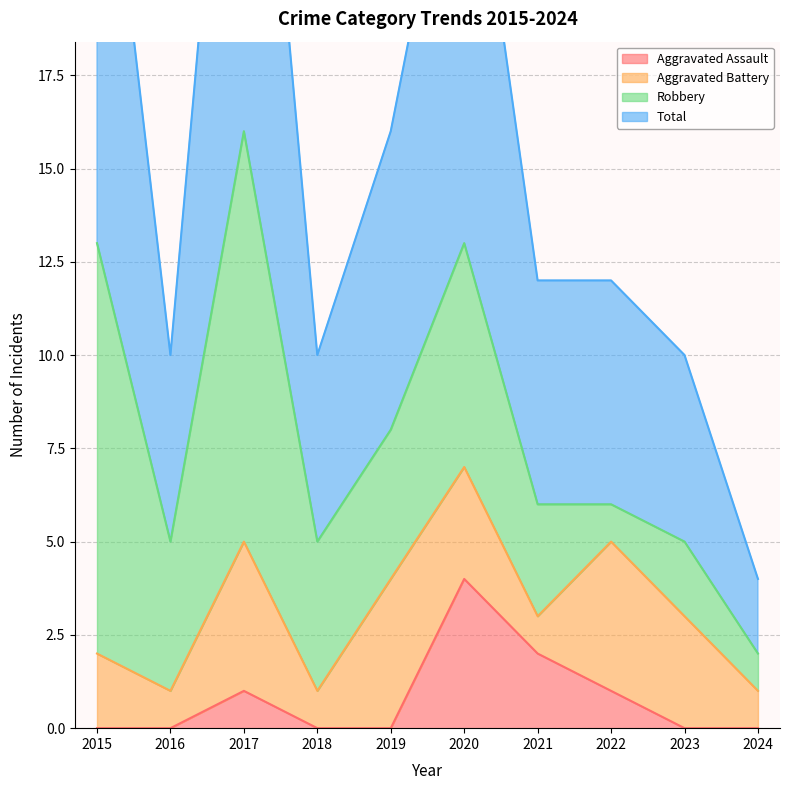

What is the highest value of the Aggravated Assault series?

4